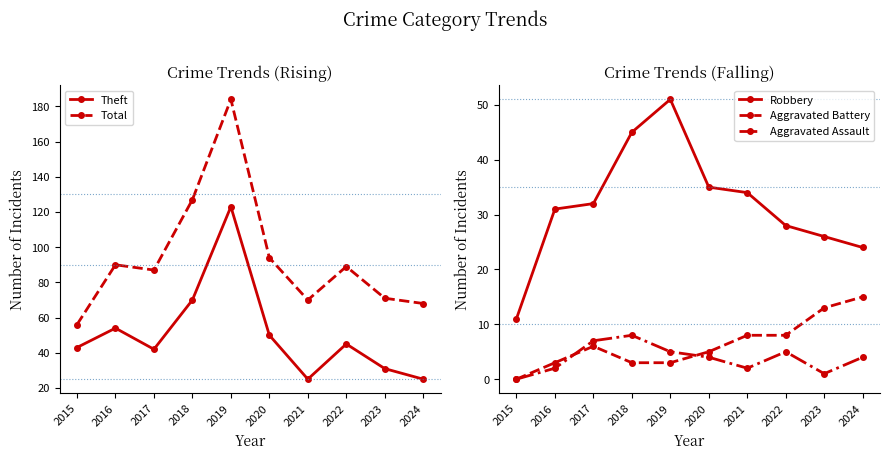

Which category has the lowest value in the Aggravated Assault series?

2015